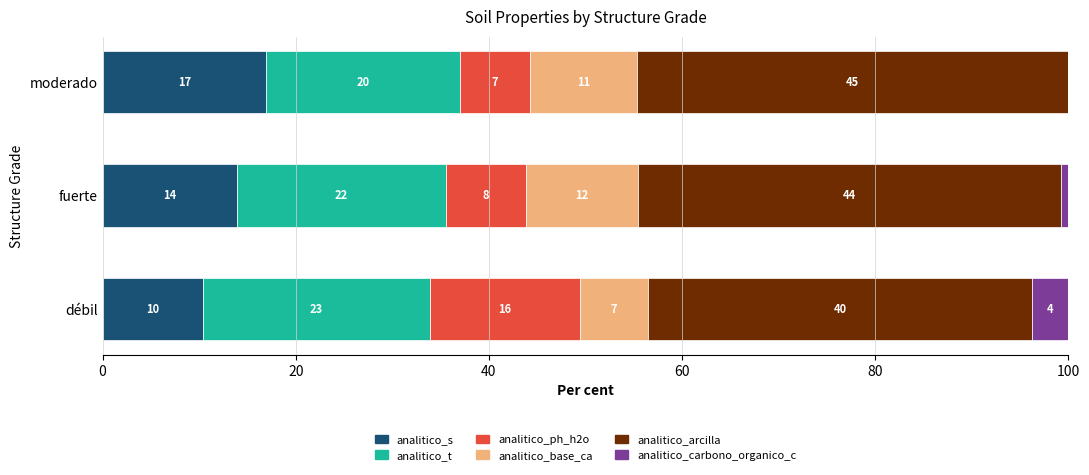

What are all the series names shown in the legend?

analitico_s, analitico_t, analitico_ph_h2o, analitico_base_ca, analitico_arcilla, analitico_carbono_organico_c